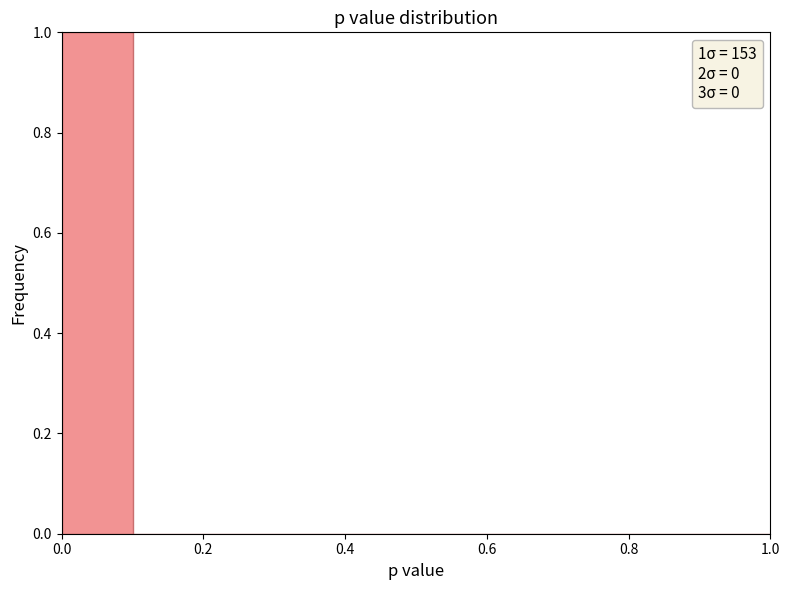

Which range on the x-axis has the tallest bar?

0.0 to 0.1